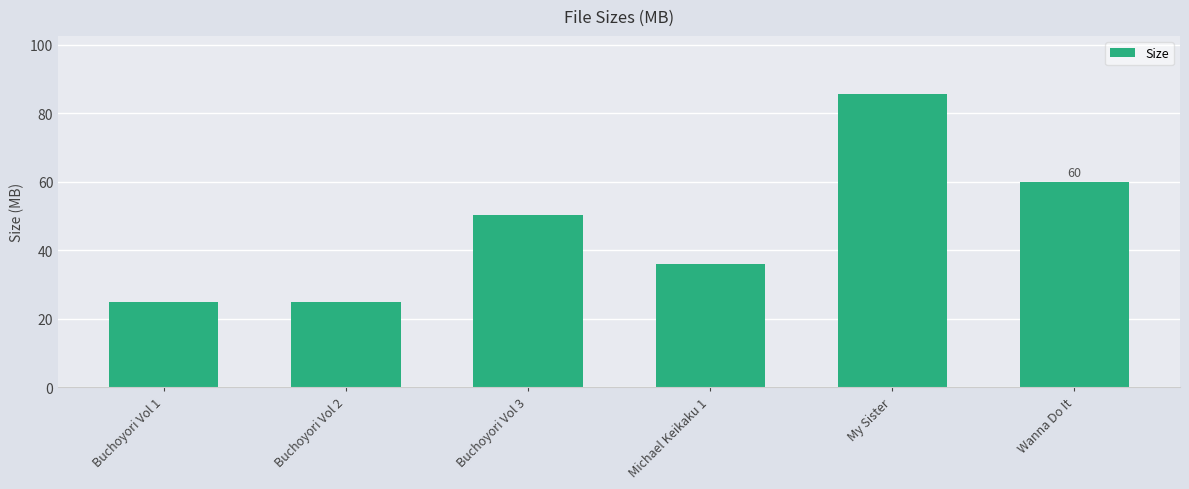

Is it true that the value at Buchoyori Vol 1 is 24.9?

True